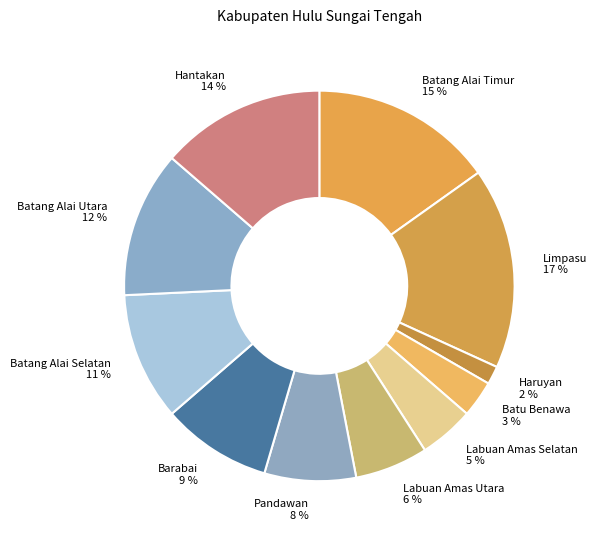

Which category has the smallest portion of the pie?

Haruyan